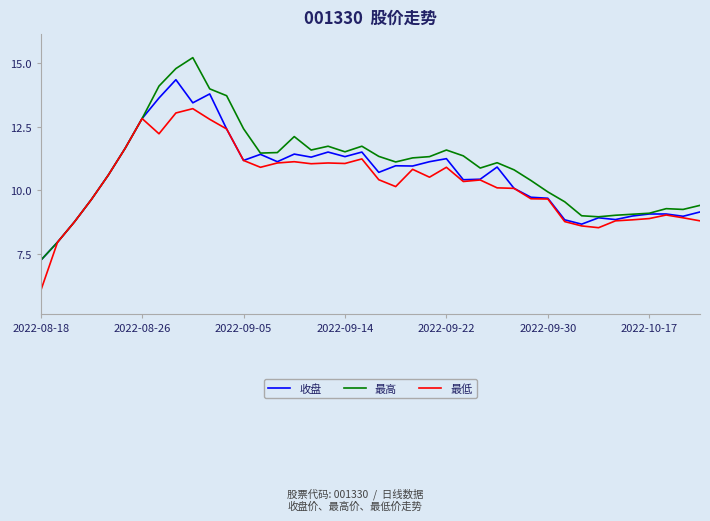

What is the maximum value shown in the chart?

15.2